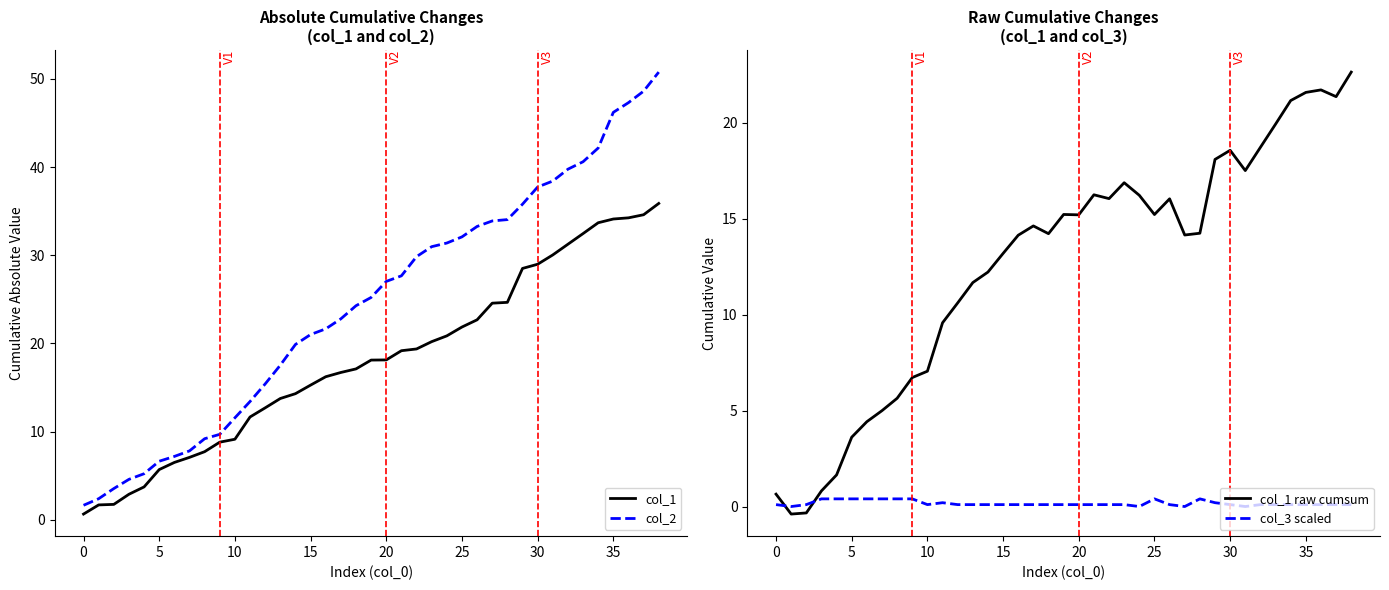

Between 11 and 27, which series saw the biggest shift?

col_2